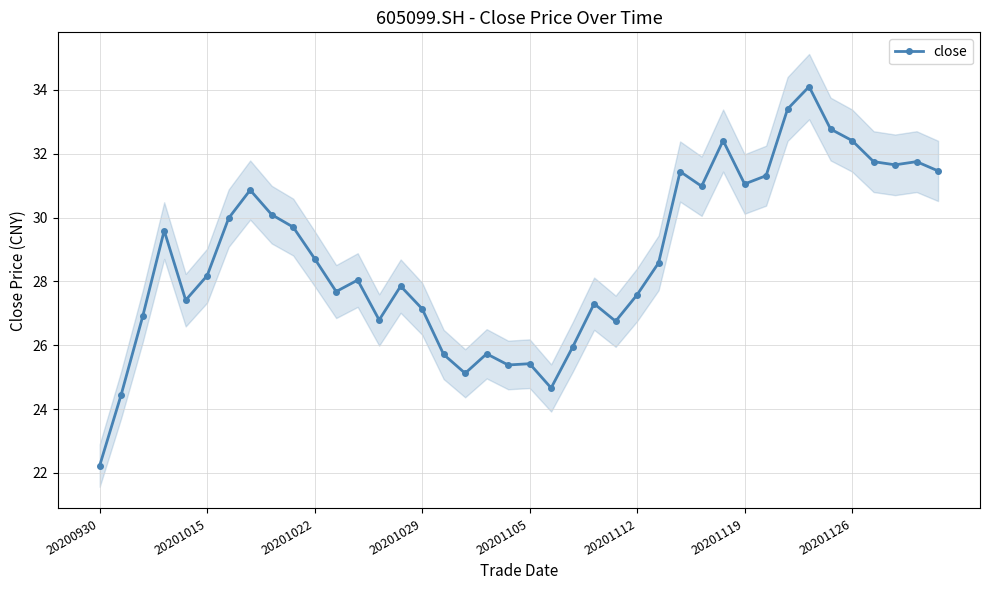

How many points are higher than both their immediate neighbors (excluding endpoints)?

11